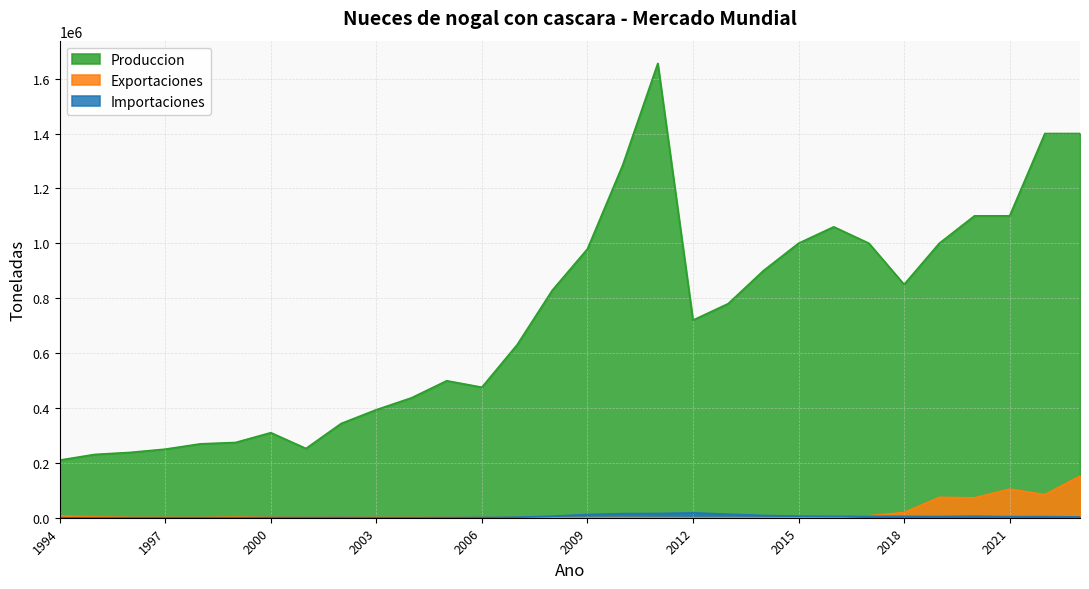

Is the value of Importaciones at 1997 greater than the value of Exportaciones at 2003?

No